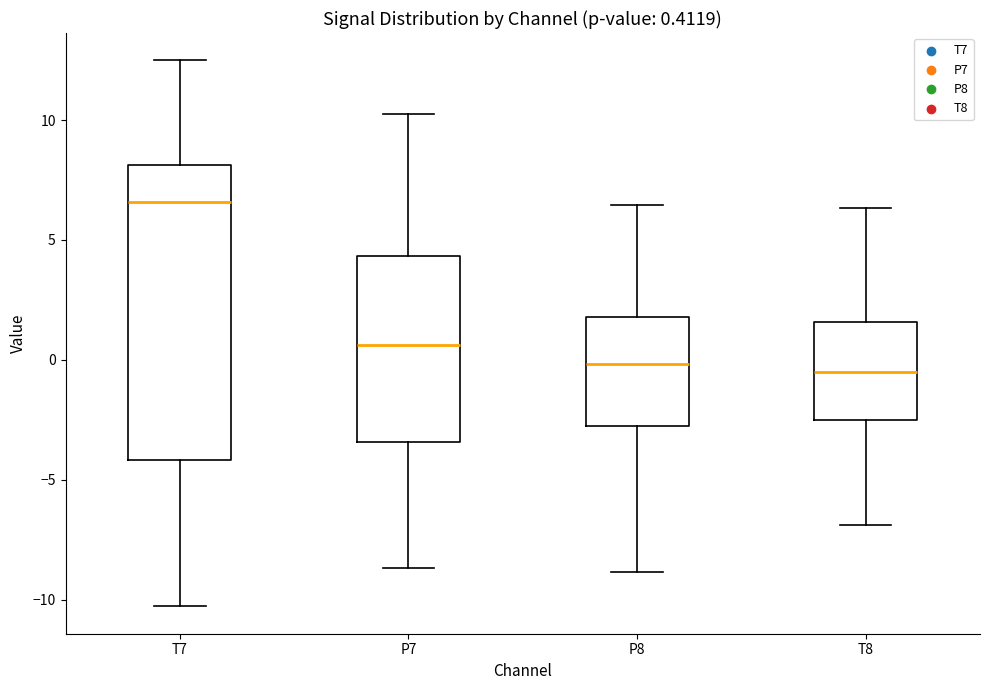

Which box is the tallest, from its lower edge to its upper edge?

T7